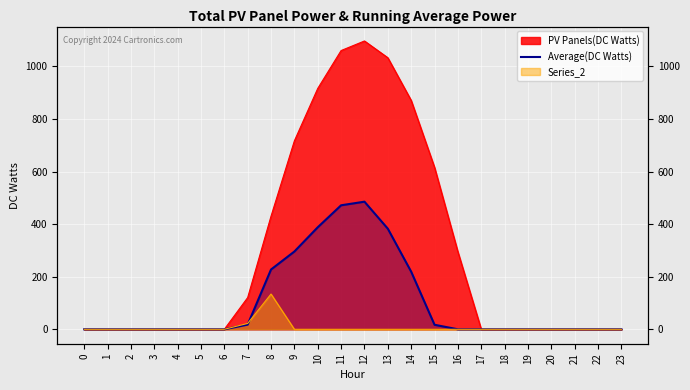

Where is the first local maximum?

12